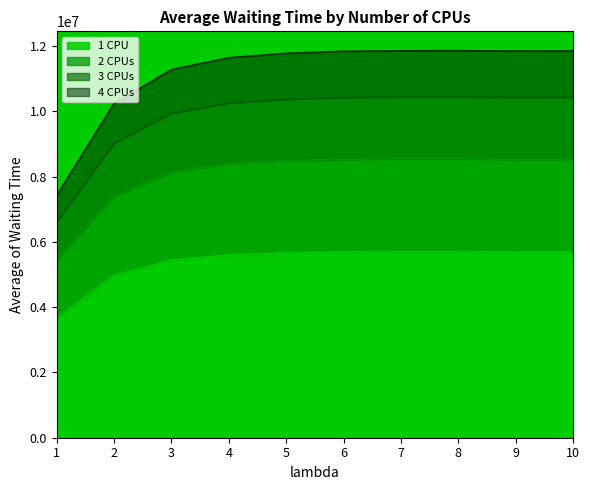

How many lines are shown in the chart?

4